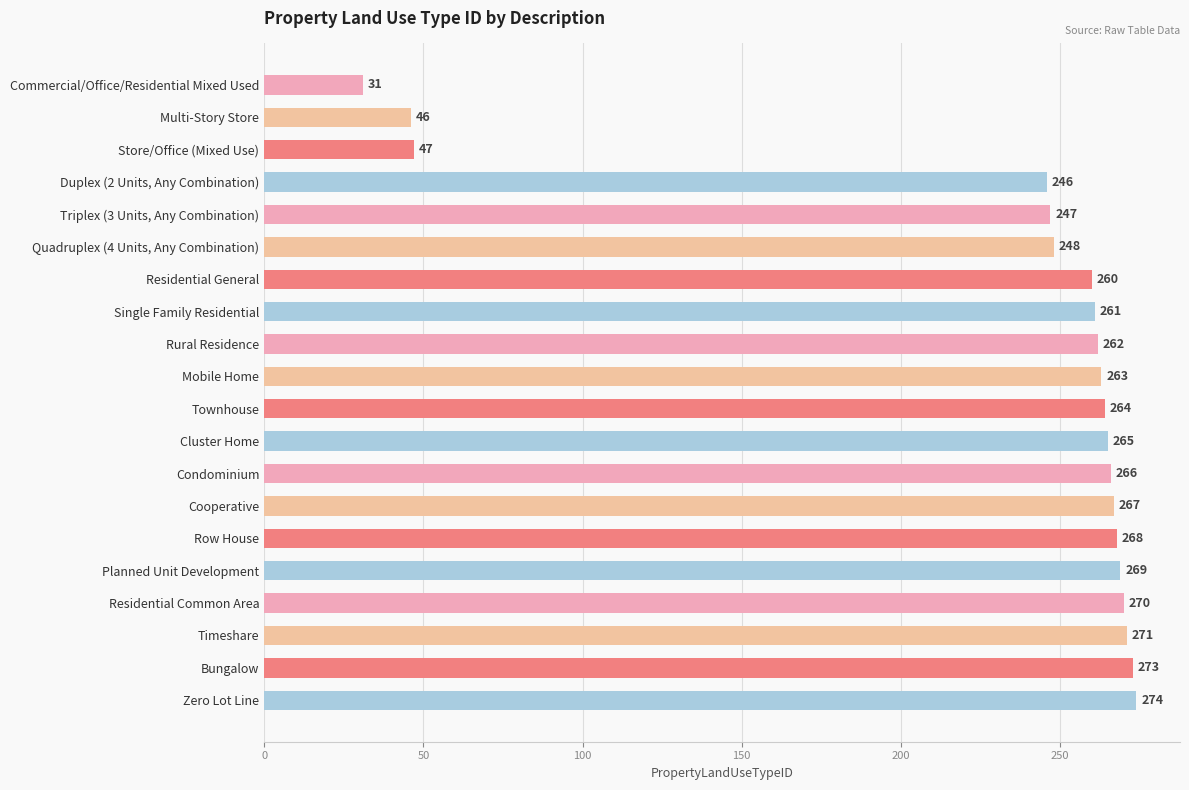

What is the minimum value shown in the chart?

31